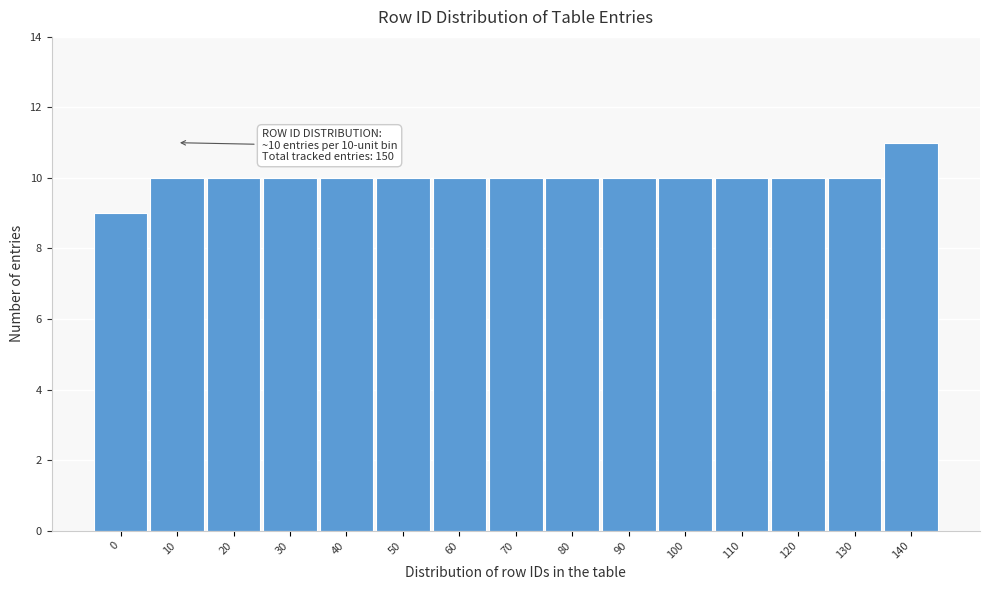

Reading left to right, what are all the values shown in this chart?

9	10	10	10	10	10	10	10	10	10	10	10	10	10	11